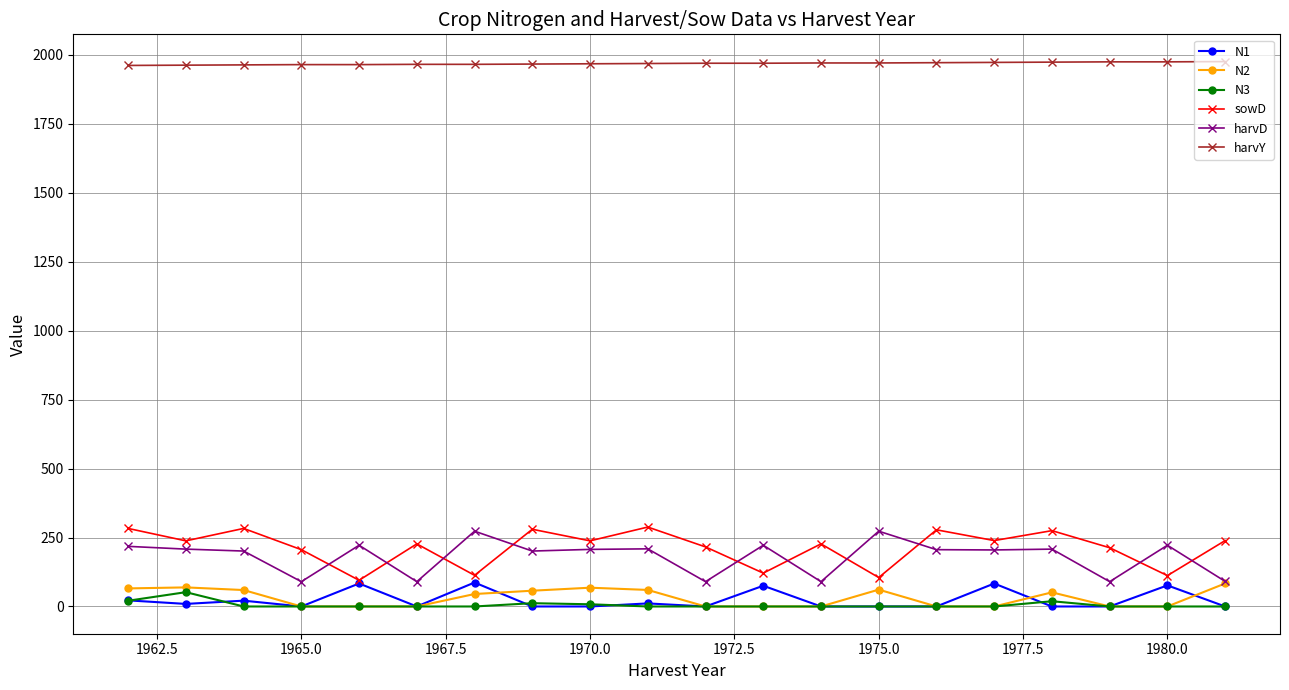

Which series has the largest total across all categories?

harvY